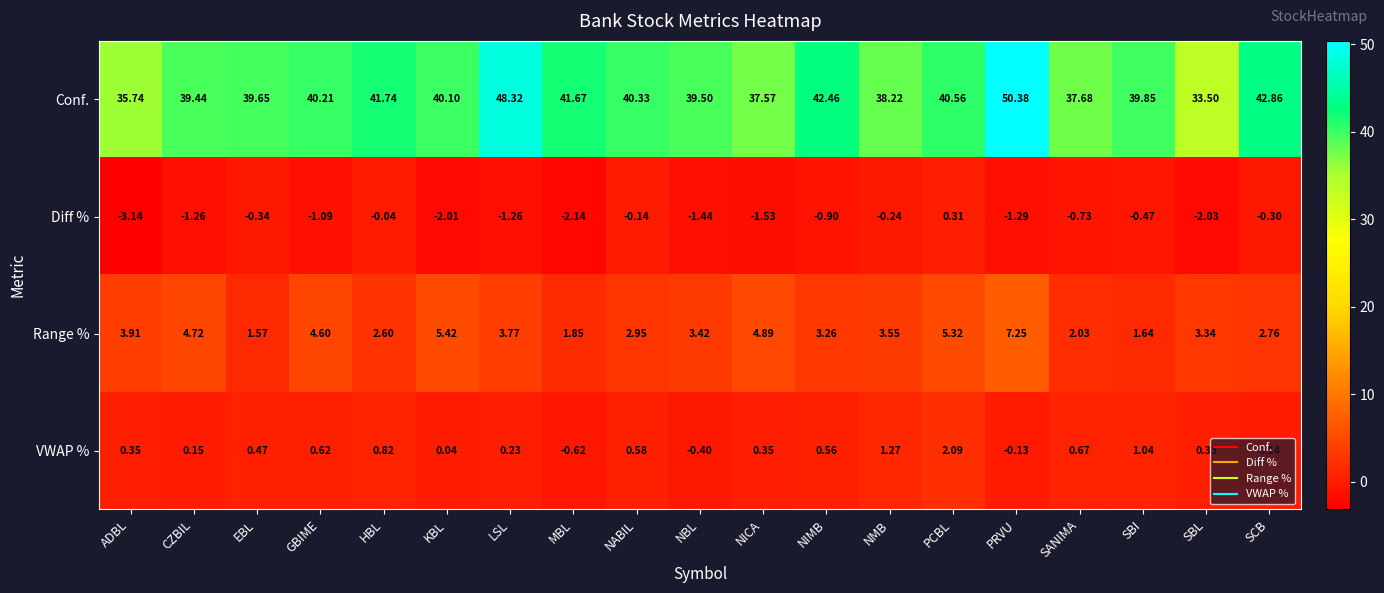

Which series has the largest total across all categories?

Conf.